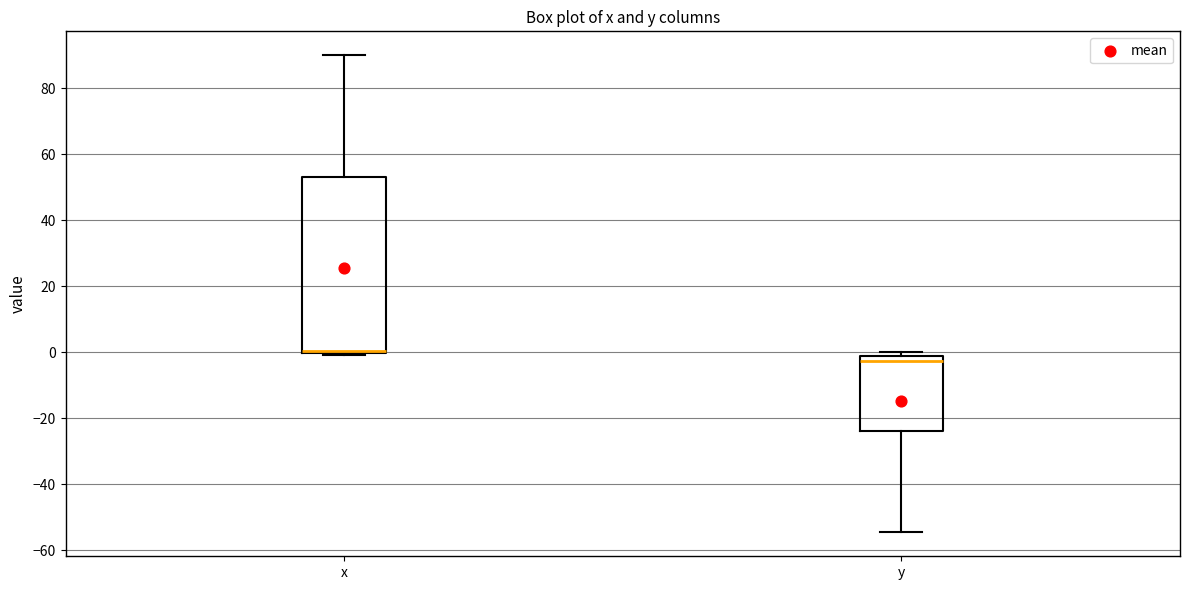

Reading left to right, read every box against the y-axis: the position of its median line, the range the box covers, and the ends of its whiskers. The values are not printed on the chart, so give them approximately, as read against the axis.

x: median 0 (just above the box's lower edge), box 0 to 54, whiskers 0 to 90
y: median -2 (just below the box's upper edge), box -24 to -2, whiskers -54 to 0